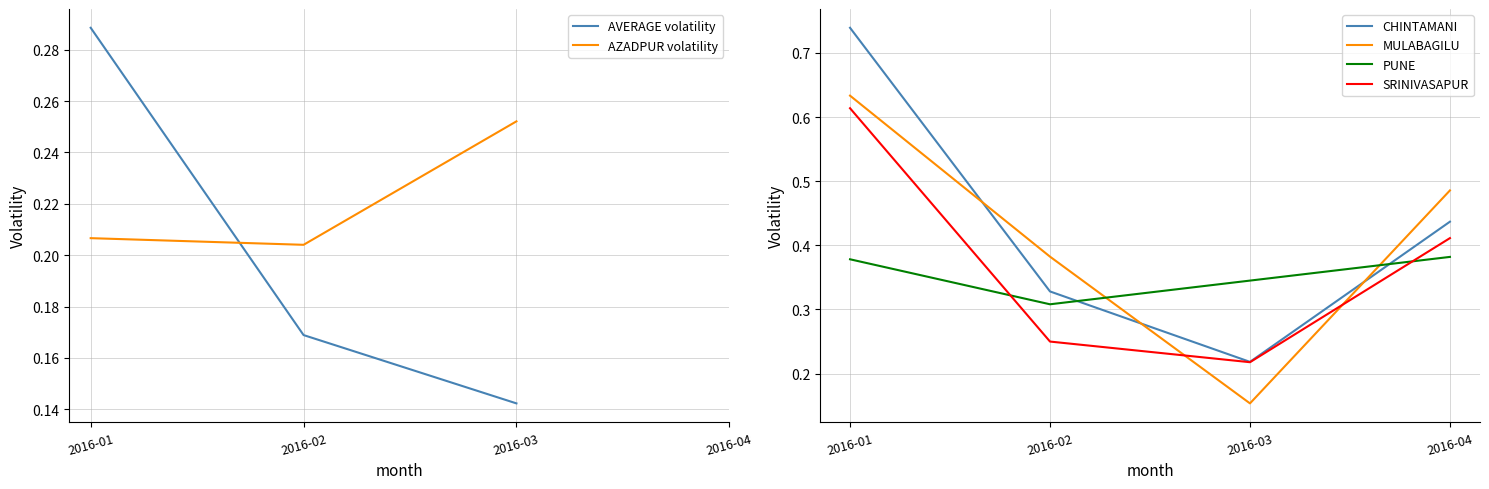

Is the value of AVERAGE volatility at 2016-02 greater than the value of AZADPUR volatility at 2016-02?

No